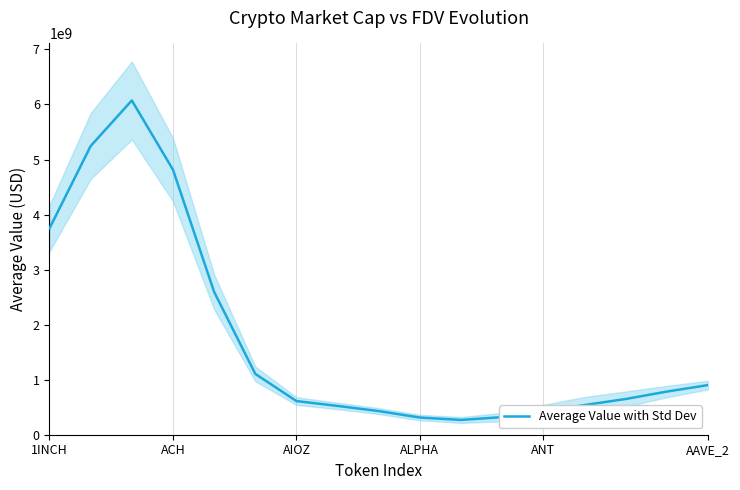

What is the difference between the maximum and minimum values?

5804027325.2